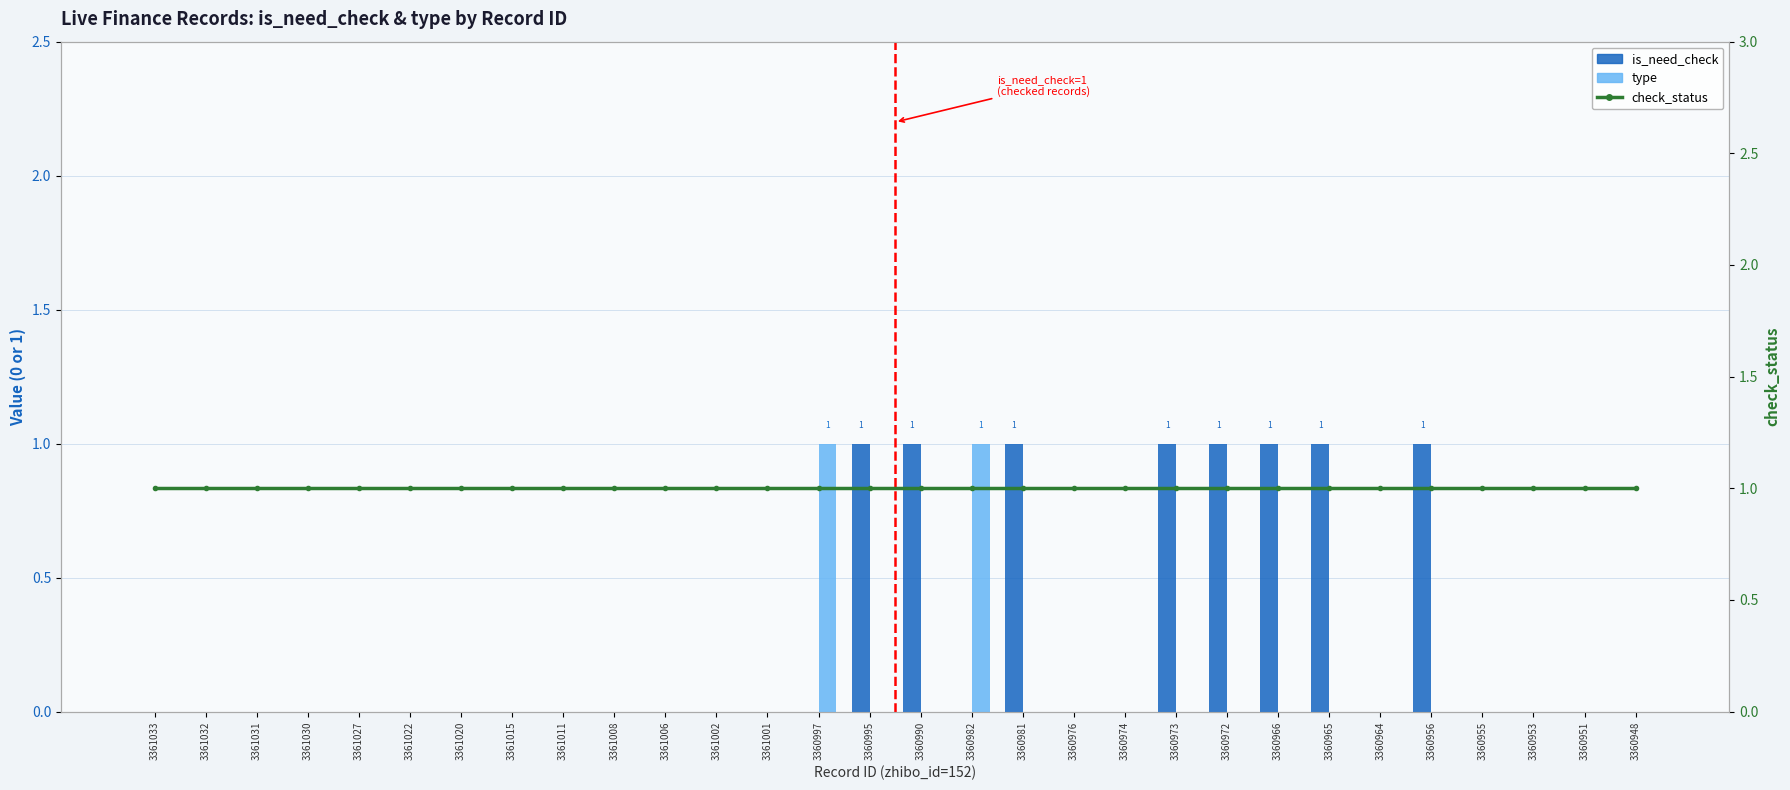

What is the difference between the highest and lowest values at 3360955?

1